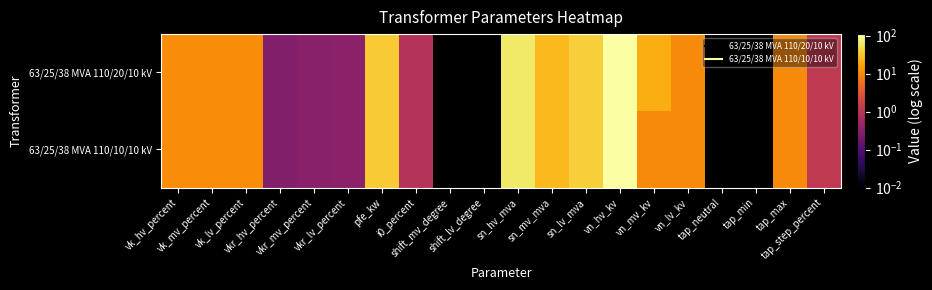

Reading left to right, list all the values displayed in this chart.

63/25/38 MVA 110/20/10 kV: vk_hv_percent=10.4	vk_mv_percent=10.4	vk_lv_percent=10.4	vkr_hv_percent=0.3	vkr_mv_percent=0.3	vkr_lv_percent=0.3	pfe_kw=35.0	i0_percent=0.9	shift_mv_degree=0.0	shift_lv_degree=0.0	sn_hv_mva=63.0	sn_mv_mva=25.0	sn_lv_mva=38.0	vn_hv_kv=110.0	vn_mv_kv=20.0	vn_lv_kv=10.0	tap_neutral=0.0	tap_min=-10.0	tap_max=10.0	tap_step_percent=1.2
63/25/38 MVA 110/10/10 kV: vk_hv_percent=10.4	vk_mv_percent=10.4	vk_lv_percent=10.4	vkr_hv_percent=0.3	vkr_mv_percent=0.3	vkr_lv_percent=0.3	pfe_kw=35.0	i0_percent=0.9	shift_mv_degree=0.0	shift_lv_degree=0.0	sn_hv_mva=63.0	sn_mv_mva=25.0	sn_lv_mva=38.0	vn_hv_kv=110.0	vn_mv_kv=10.0	vn_lv_kv=10.0	tap_neutral=0.0	tap_min=-10.0	tap_max=10.0	tap_step_percent=1.2